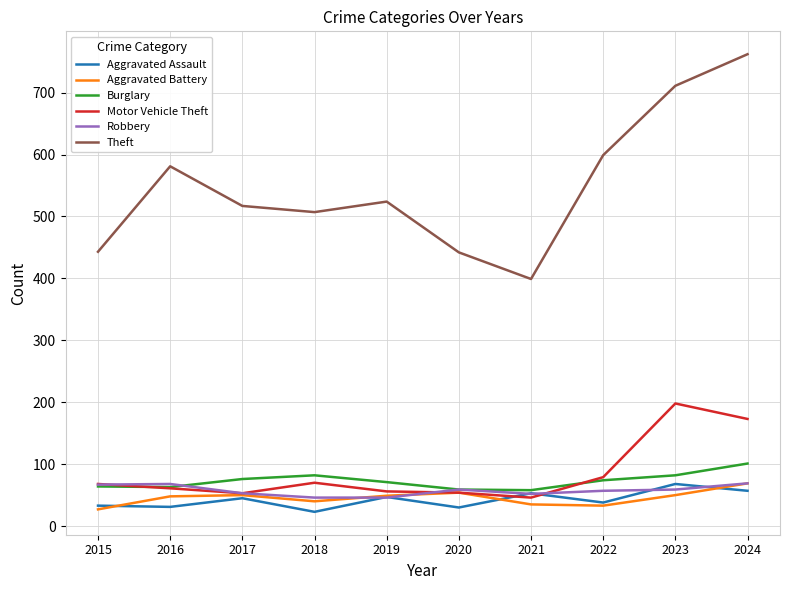

What is the greatest value displayed?

762